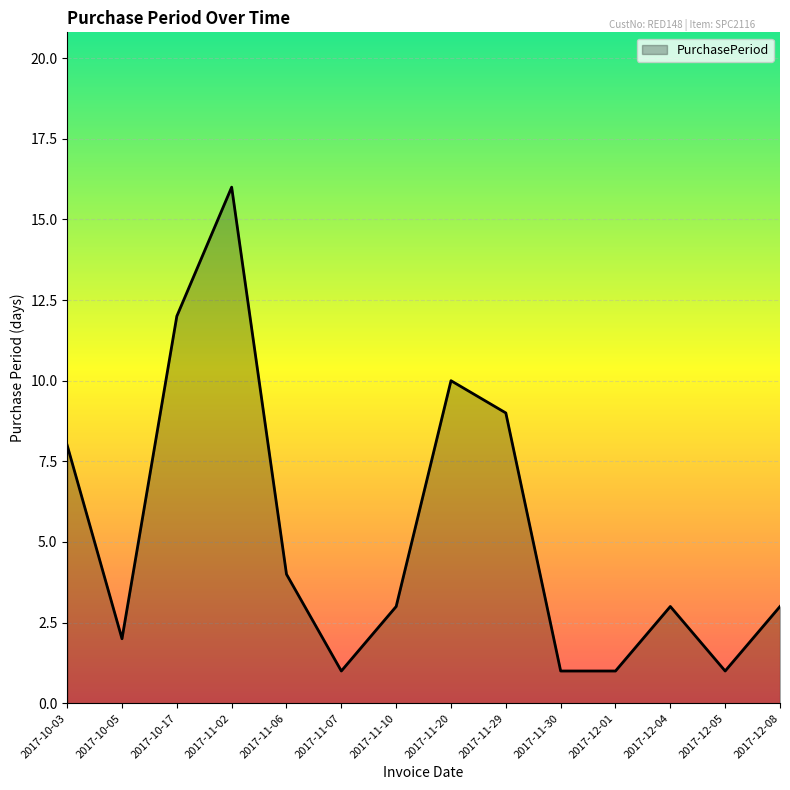

The value at 2017-11-07 is 1. True or false?

True